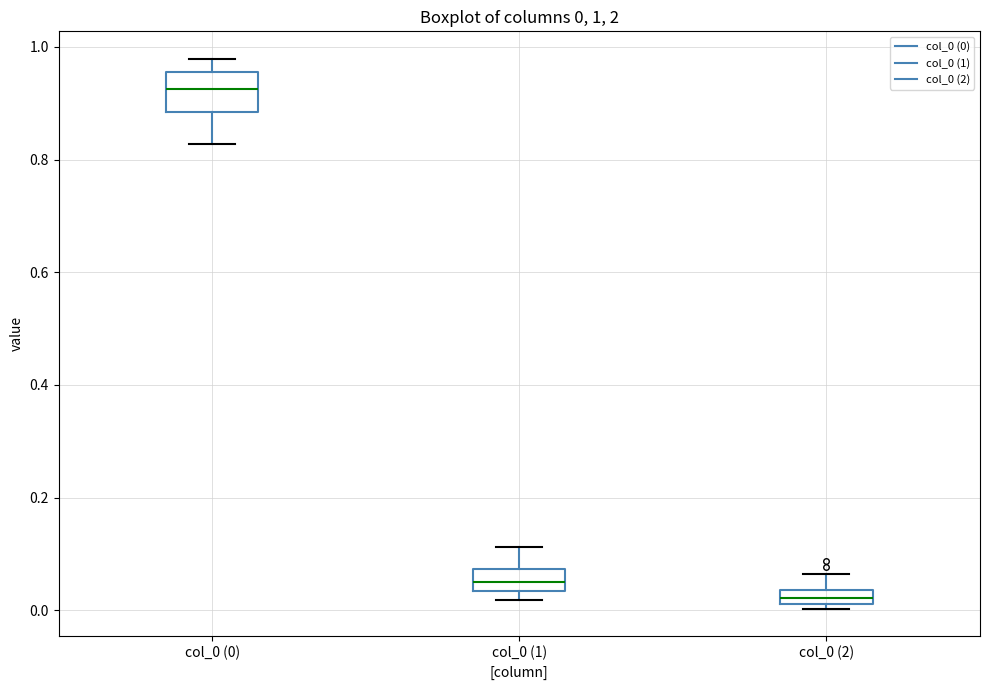

Which box is the tallest, from its lower edge to its upper edge?

col_0 (0)